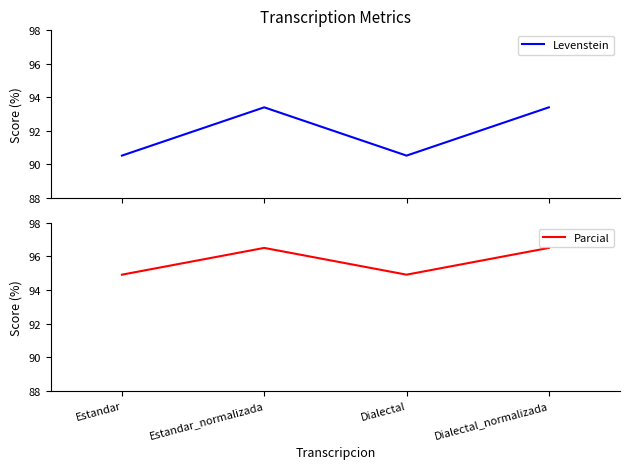

What is the label of the 3rd point from the right?

Estandar_normalizada